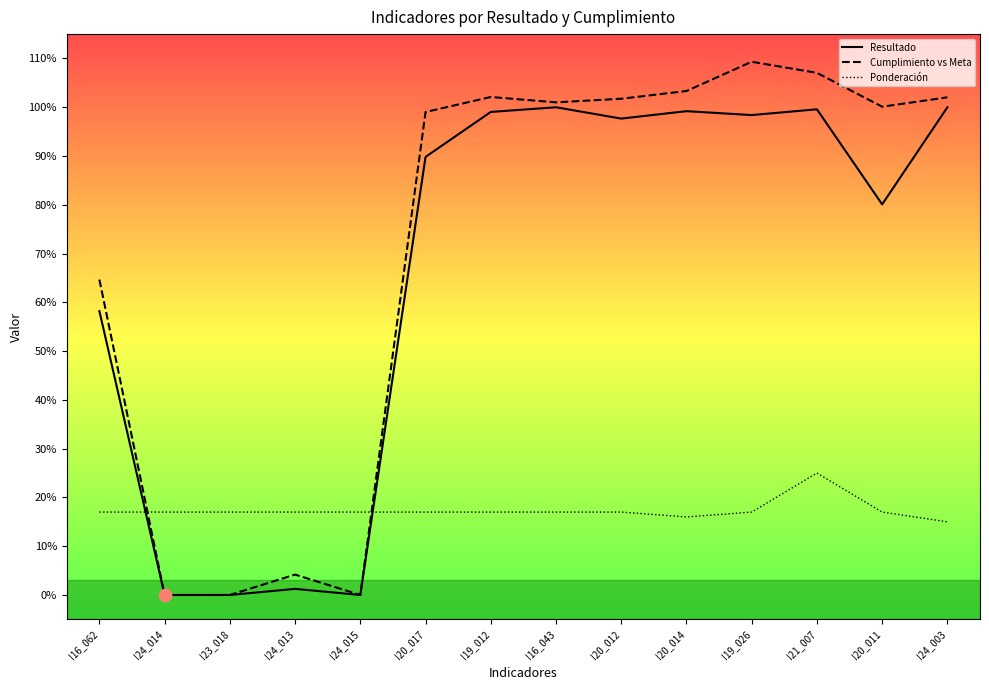

What are all the series names shown in the legend?

Resultado, Cumplimiento vs Meta, Ponderación